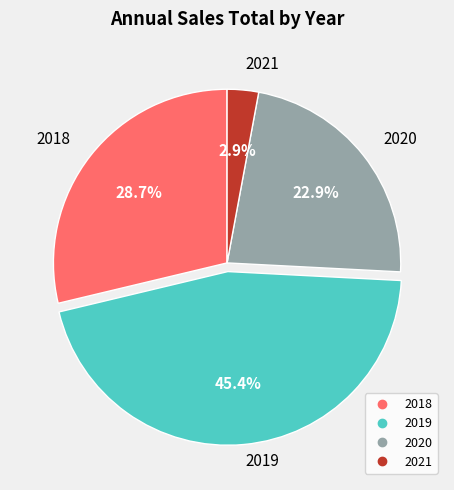

What is the ratio of the value at 2020 to the value at 2019?

0.5